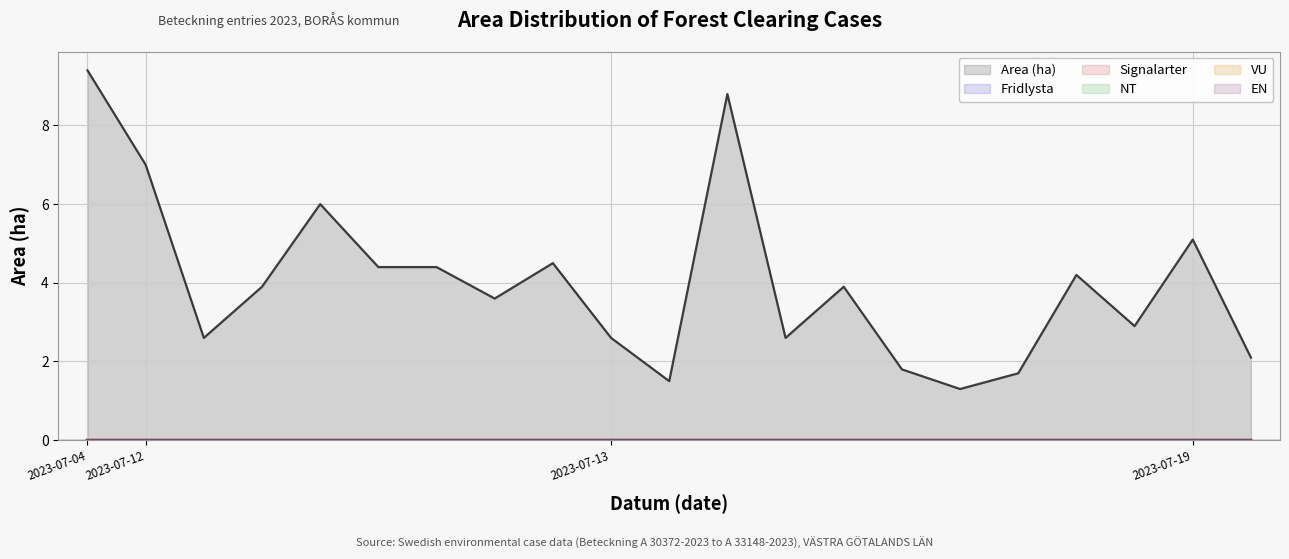

At which category is the sum across all series the highest?

2023-07-04